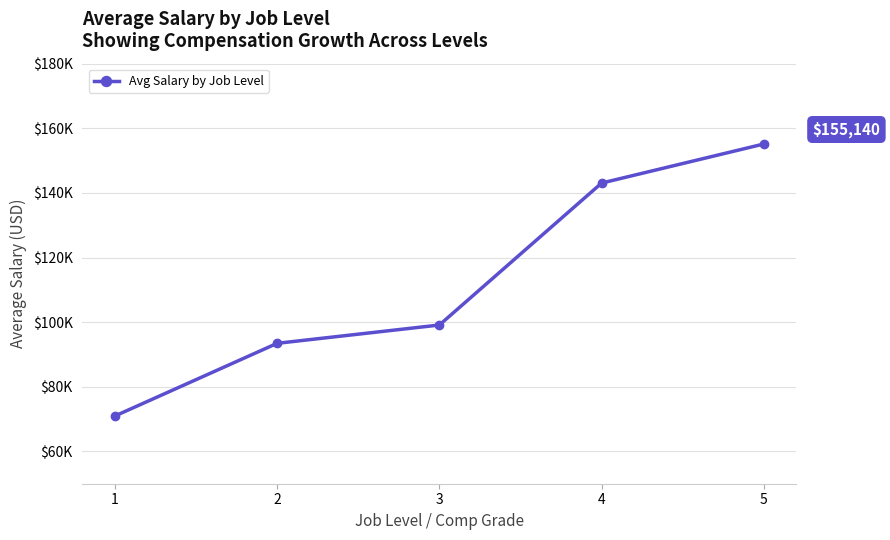

What is the sum of the values at 4 and 5?

298189